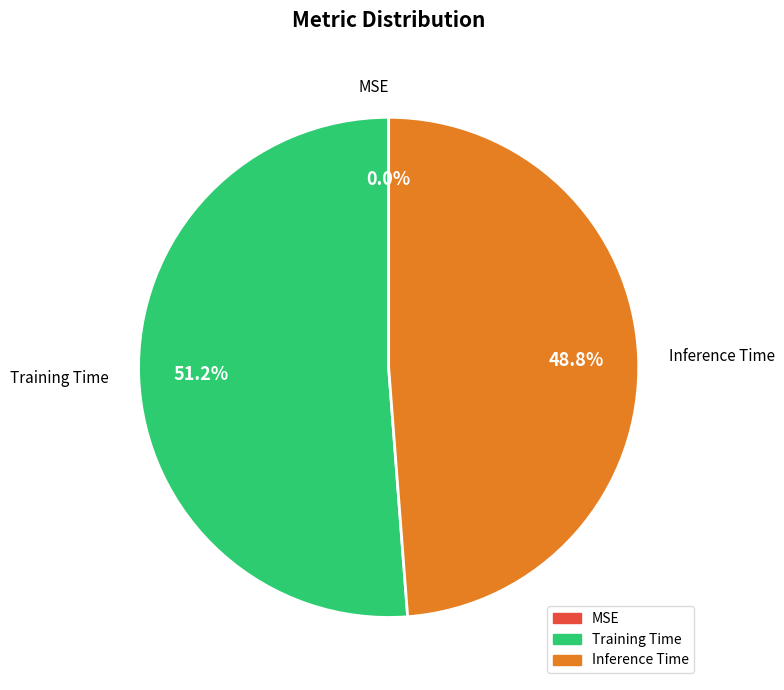

The Inference Time slice represents 49% of the pie. True or false?

True